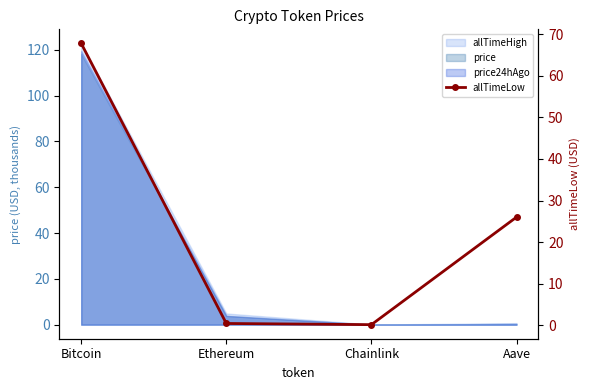

What is the label of the 4th point from the left?

Aave